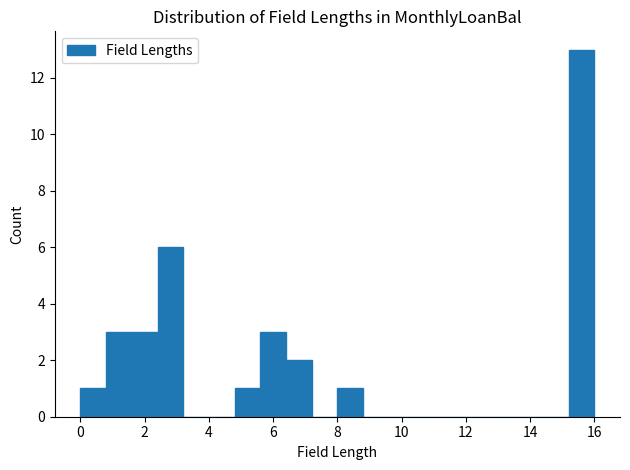

Reading left to right, list every bar in this chart as the range it spans on the x-axis followed by its height. The values are not printed on the chart, so give them approximately, as read against the axis.

0.0 to 0.8: 1
0.8 to 1.6: 3
1.6 to 2.4: 3
2.4 to 3.2: 6
3.2 to 4.0: 0
4.0 to 4.8: 0
4.8 to 5.6: 1
5.6 to 6.4: 3
6.4 to 7.2: 2
7.2 to 8.0: 0
8.0 to 8.8: 1
8.8 to 9.6: 0
9.6 to 10.4: 0
10.4 to 11.2: 0
11.2 to 12.0: 0
12.0 to 12.8: 0
12.8 to 13.6: 0
13.6 to 14.4: 0
14.4 to 15.2: 0
15.2 to 16.0: 13